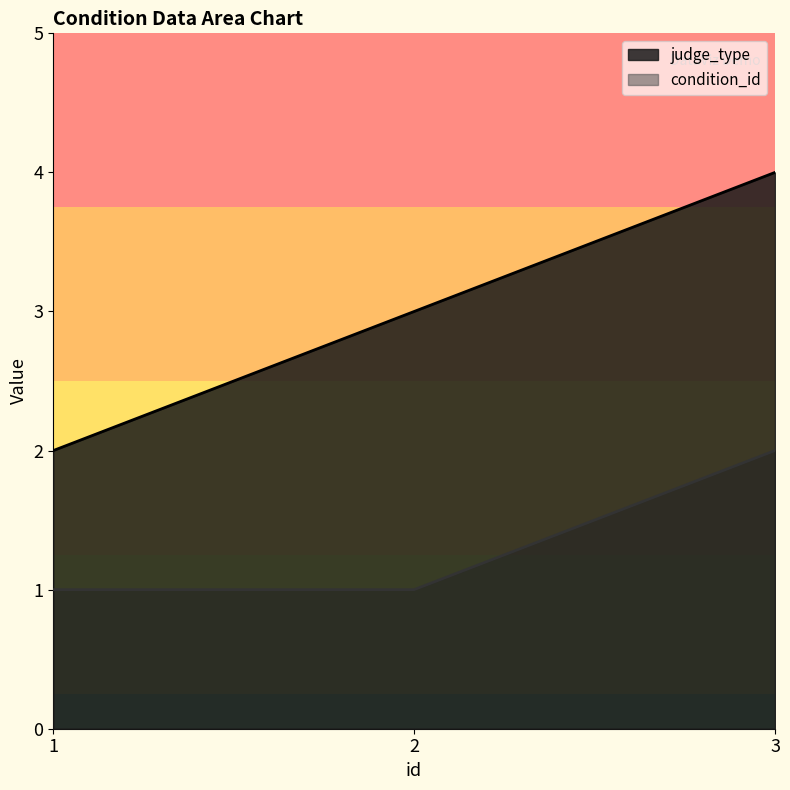

Does the chart display data point markers on the line(s)?

No